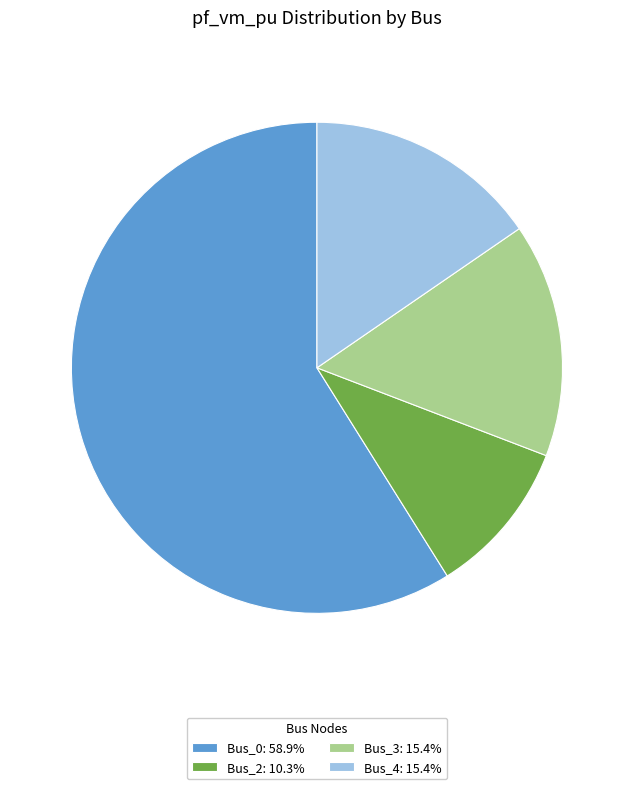

Do Bus_0: 58.9% and Bus_4: 15.4% together represent more than half of the pie?

Yes